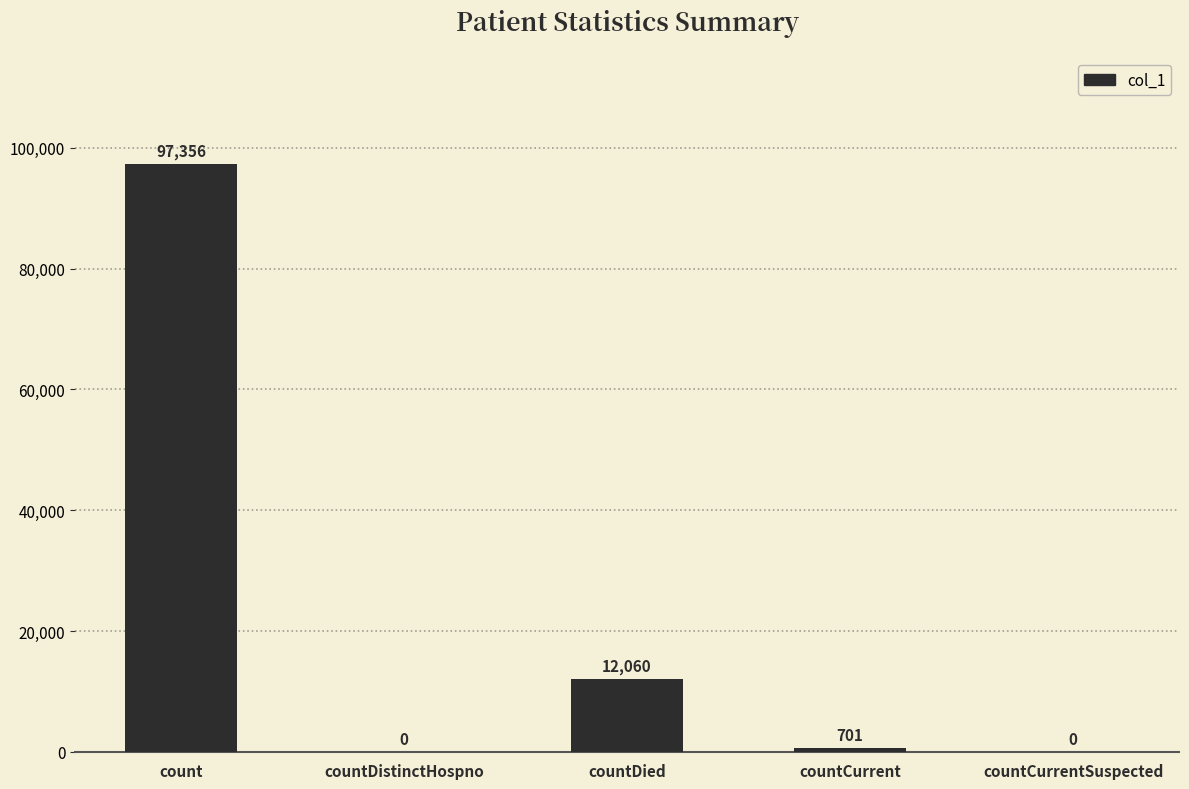

What is the change in value from count to countDistinctHospno?

-97356